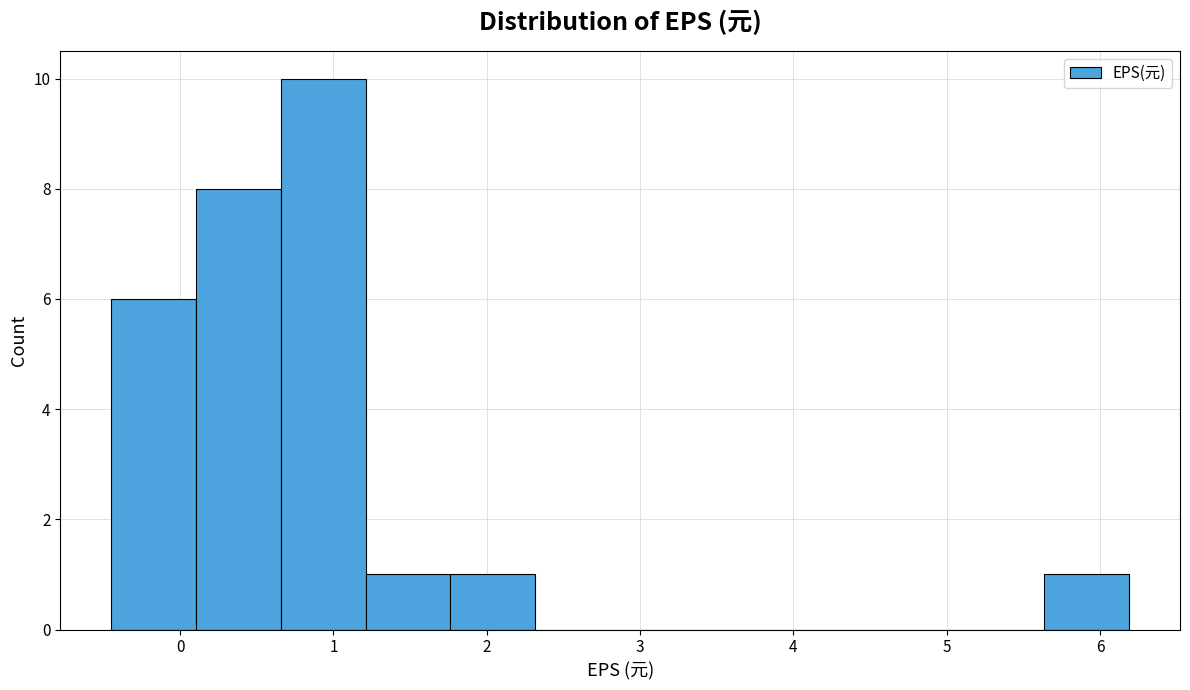

Which range on the x-axis has the tallest bar?

0.7 to 1.2